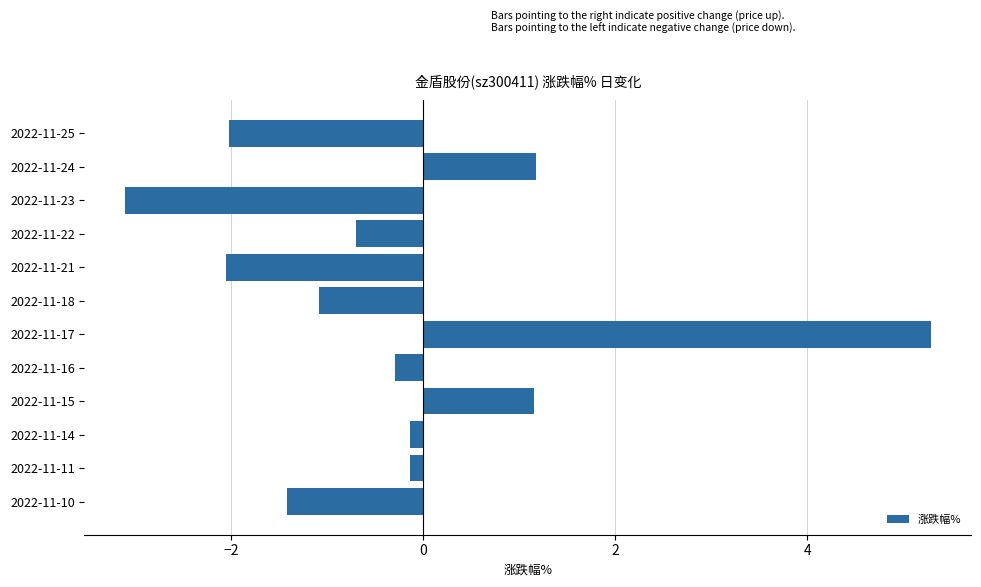

The chart shows a value of -3.4 at 2022-11-25. True or false?

False